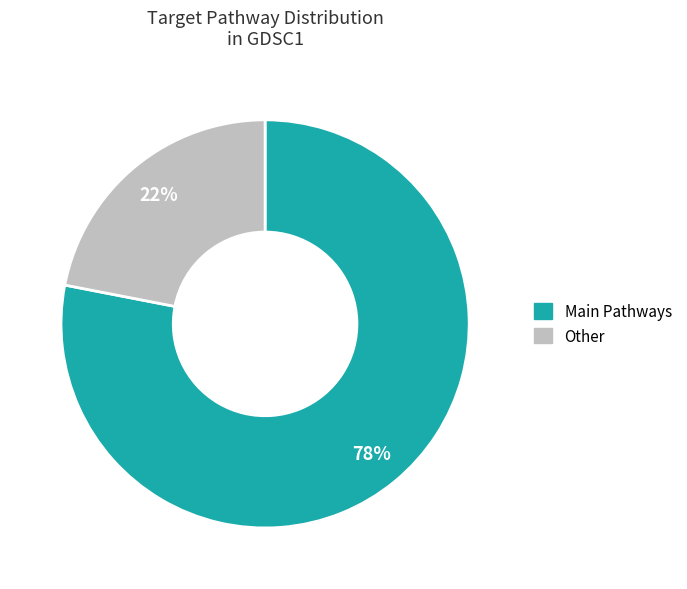

Which has a higher value, Main Pathways or Other?

Main Pathways